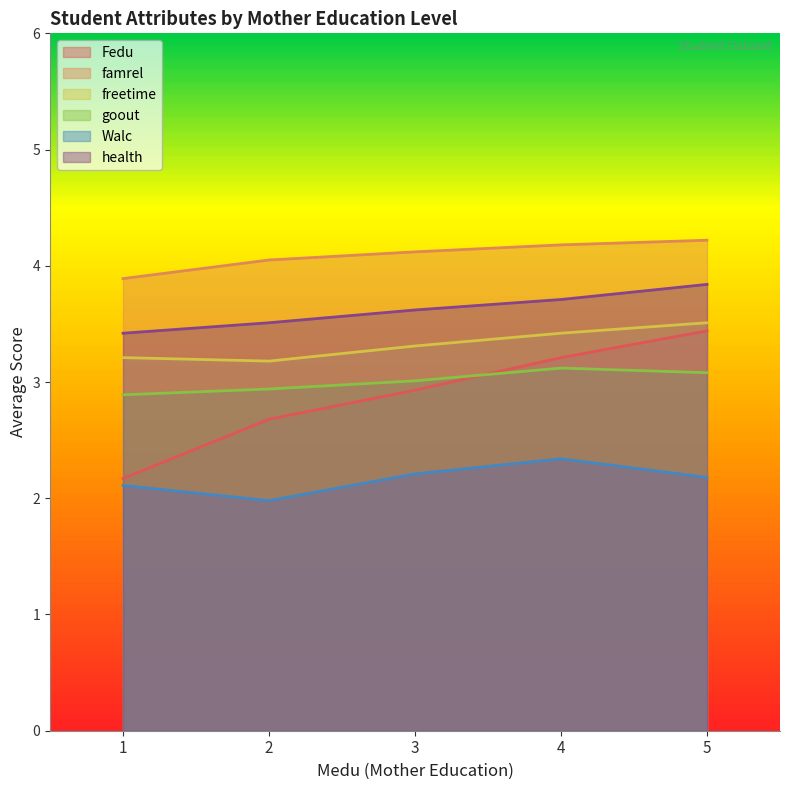

True or false: health and goout cross at least once.

False